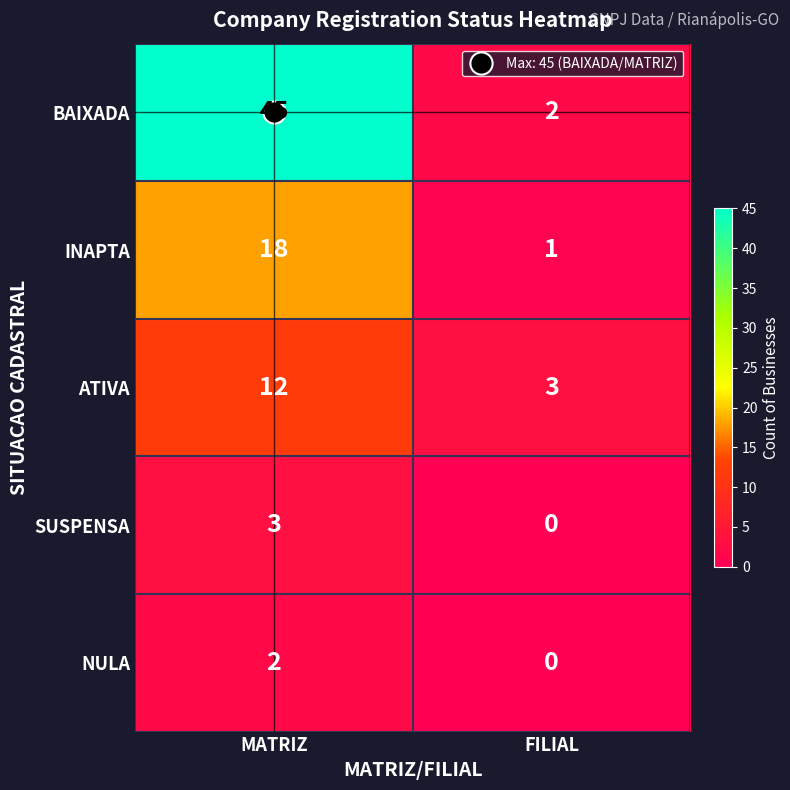

At MATRIZ, list the series in order from smallest to largest.

NULA, SUSPENSA, ATIVA, INAPTA, BAIXADA